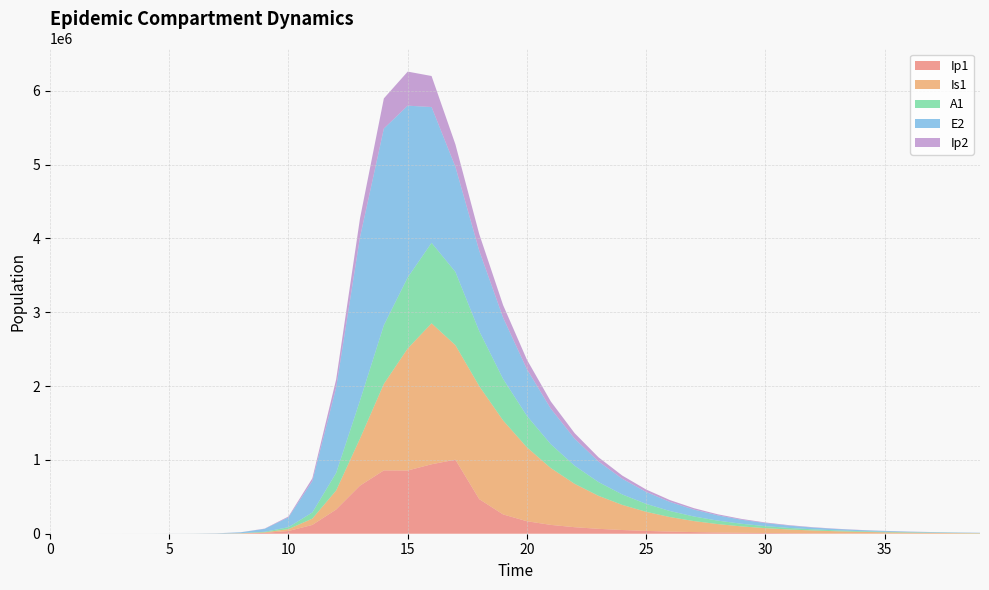

Reading left to right, list all the values displayed in this chart.

Ip1: 0.0	0.5	1.9	6.7	23.0	79.4	273.1	939.8	3229.3	11046.1	37207.0	119126.7	328122.1	651410.7	857891.3	856333.7	940721.3	1002968.5	468392.8	261260.6	169203.9	119679.9	88320.4	66391.7	50289.6	38209.3	29065.3	22119.2	16835.6	12814.5	9753.9	7424.1	5650.8	4300.9	3273.5	2491.5	1896.3	1443.3	1098.5	836.1
Is1: 1.0	0.9	1.7	4.8	15.9	54.2	186.3	640.7	2203.3	7558.4	25712.1	85052.0	258167.5	637242.4	1171438.0	1652487.3	1908943.1	1550972.4	1530258.3	1273046.2	1000527.7	769837.6	587577.2	447135.9	339929.2	258370.7	196392.2	149302.8	113522.0	86328.8	65657.8	49941.8	37991.1	28902.3	21989.3	16730.7	12730.2	9686.7	7371.1	5609.2
A1: 0.0	0.2	1.2	4.5	15.8	54.5	187.7	646.1	2220.7	7603.9	25700.9	83241.0	237630.3	515338.4	794772.5	962168.8	1089697.1	992575.2	745165.3	562226.6	425640.0	322778.5	245001.0	186073.7	141377.5	107450.6	81684.9	62109.5	47232.6	35923.7	27325.4	20786.9	15814.2	12031.8	9154.6	6965.7	5300.4	4033.3	3069.3	2335.7
E2: 0.0	1.9	7.0	24.1	82.9	285.2	981.7	3377.5	11604.1	39675.9	133450.9	425328.4	1156369.5	2212242.1	2663234.9	2326145.6	1839461.7	1423068.5	1088413.0	830113.6	632427.6	481590.1	366641.9	279094.3	212435.4	161689.7	123062.2	93660.7	71282.7	54250.8	41288.2	31422.6	23914.3	18200.0	13851.1	10541.3	8022.5	6105.5	4646.5	3536.2
Ip2: 0.0	0.1	0.6	2.0	7.0	23.9	82.4	283.7	975.4	3344.1	11350.8	37270.0	110529.3	256041.2	408342.5	461381.3	420257.5	304203.8	225514.6	169958.3	128908.6	98005.6	74572.9	56757.5	43200.7	32881.8	25027.0	19048.1	14497.3	11033.5	8397.3	6390.8	4863.8	3701.6	2817.1	2144.0	1631.7	1241.8	945.0	719.2